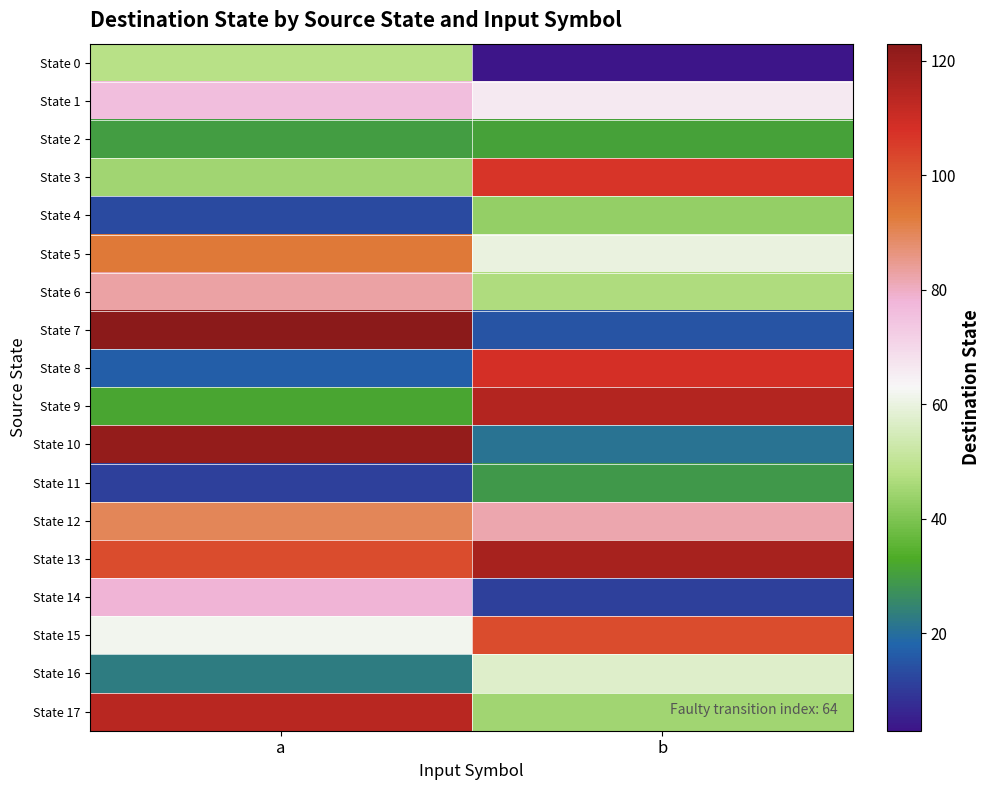

Which series has the widest spread of values?

State 7